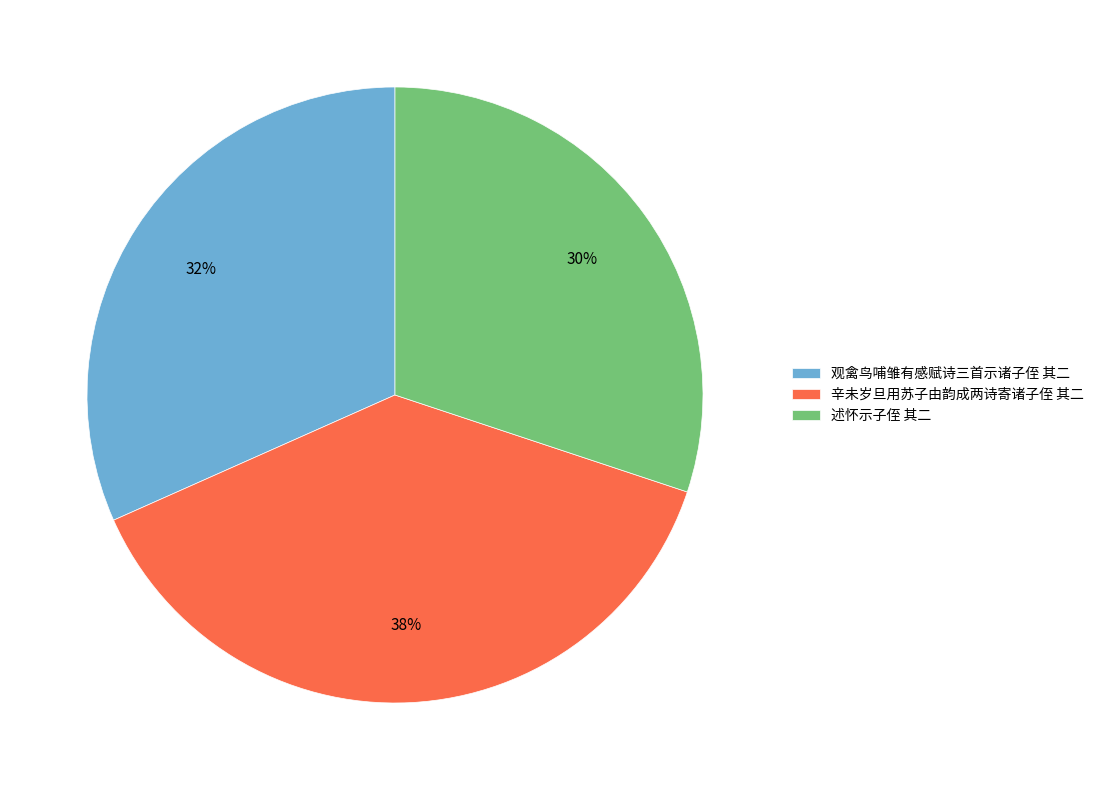

Which slice is the largest?

辛未岁旦用苏子由韵成两诗寄诸子侄 其二